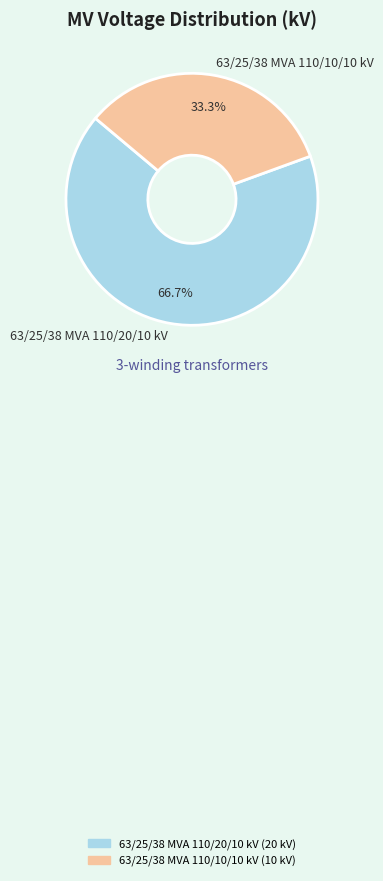

What percentage is the 63/25/38 MVA 110/10/10 kV slice, to the nearest percent?

33%